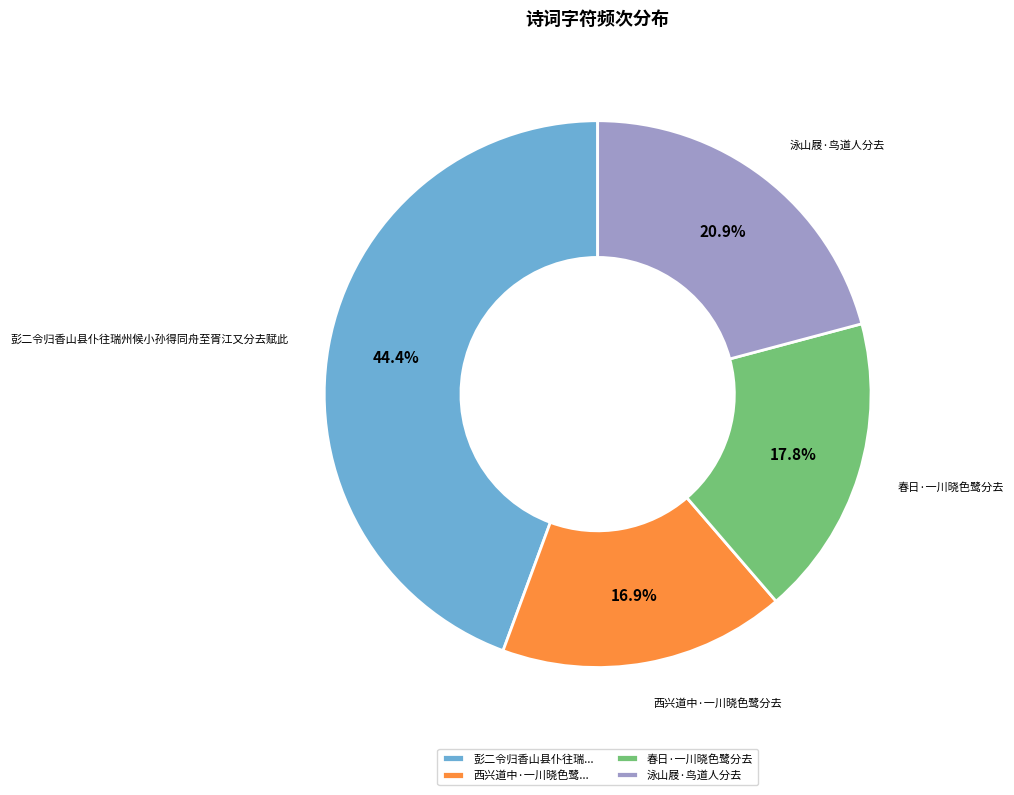

How much of the chart is everything except 泳山屐·鸟道人分去?

79.1%